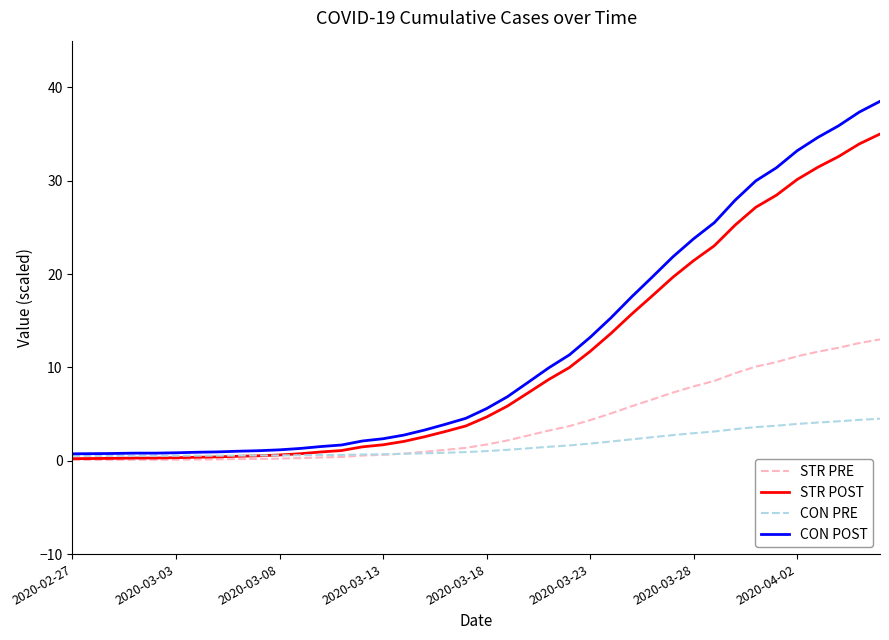

List the series in order of their peak value, highest first.

CON POST, STR POST, STR PRE, CON PRE